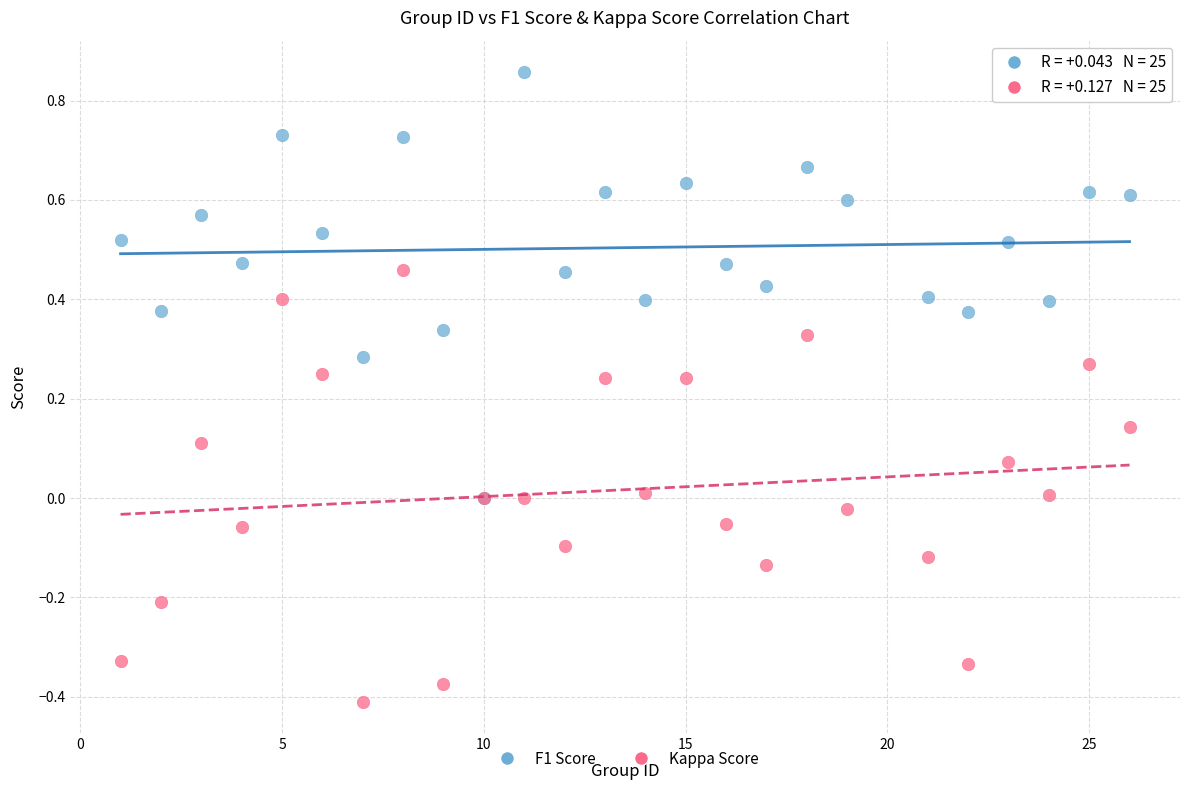

Which series reaches the maximum Y coordinate?

F1 Score